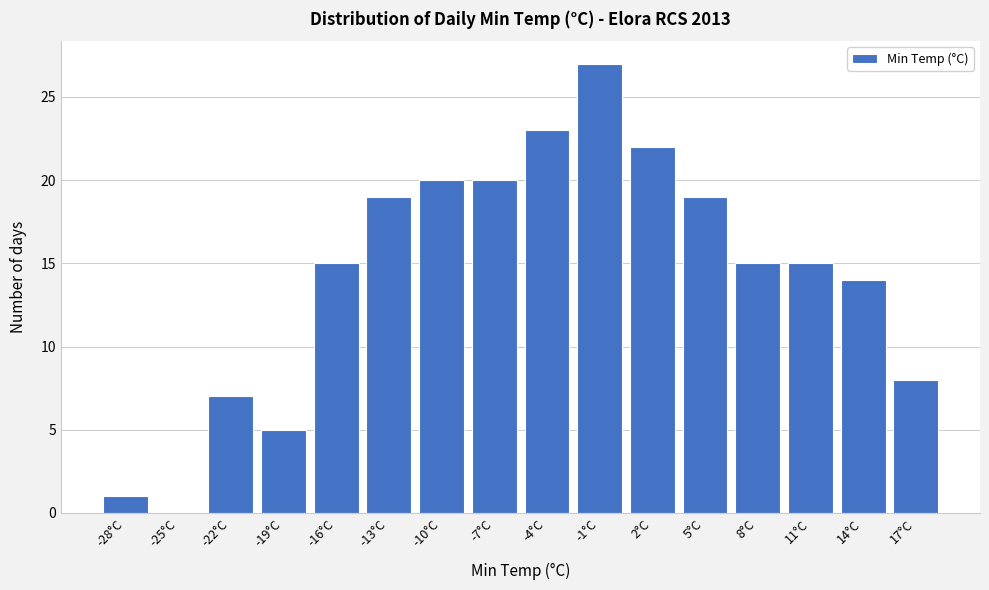

Reading right to left, list all the values displayed in this chart.

17°C=8	14°C=14	11°C=15	8°C=15	5°C=19	2°C=22	-1°C=27	-4°C=23	-7°C=20	-10°C=20	-13°C=19	-16°C=15	-19°C=5	-22°C=7	-25°C=0	-28°C=1